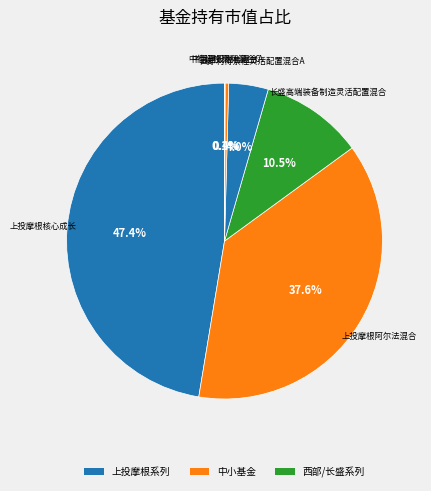

To the nearest percent, what is the average slice percentage?

14%